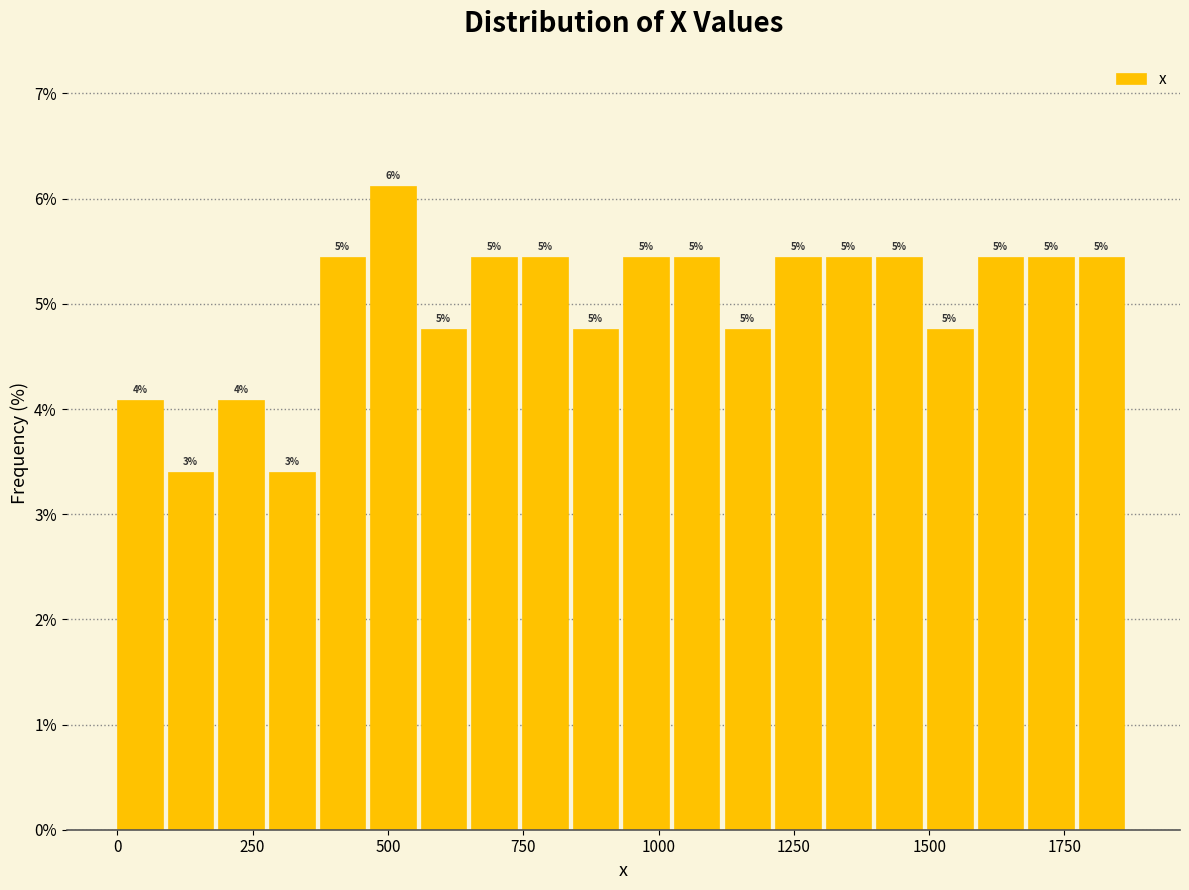

Around what value on the x-axis is the tallest bar? Give the approximate position of its centre, as read against the axis.

500